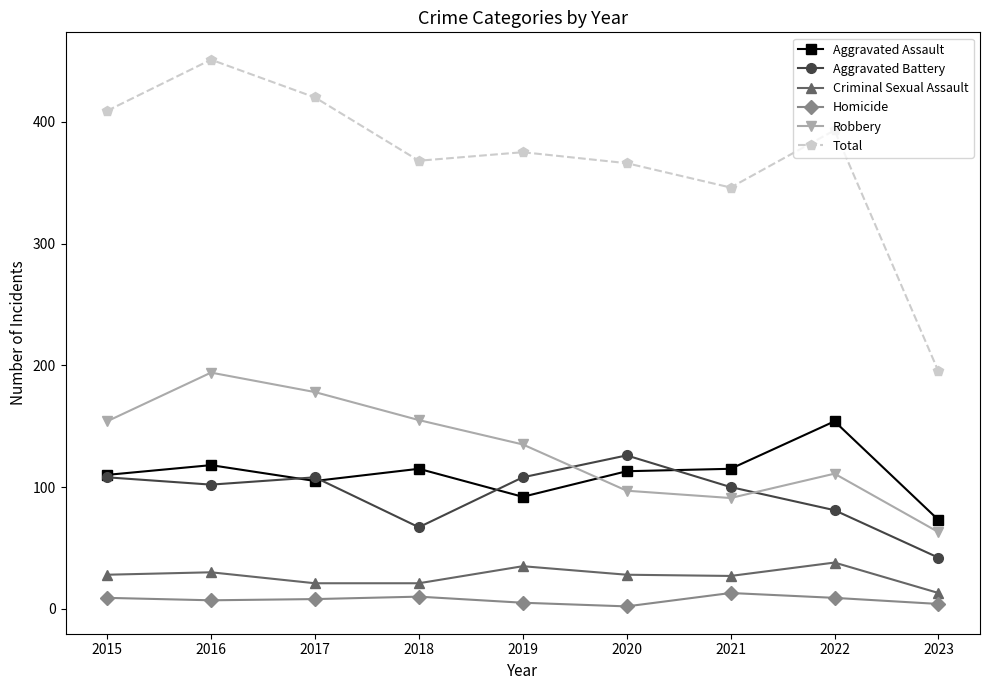

True or false: Homicide and Total cross at least once.

False